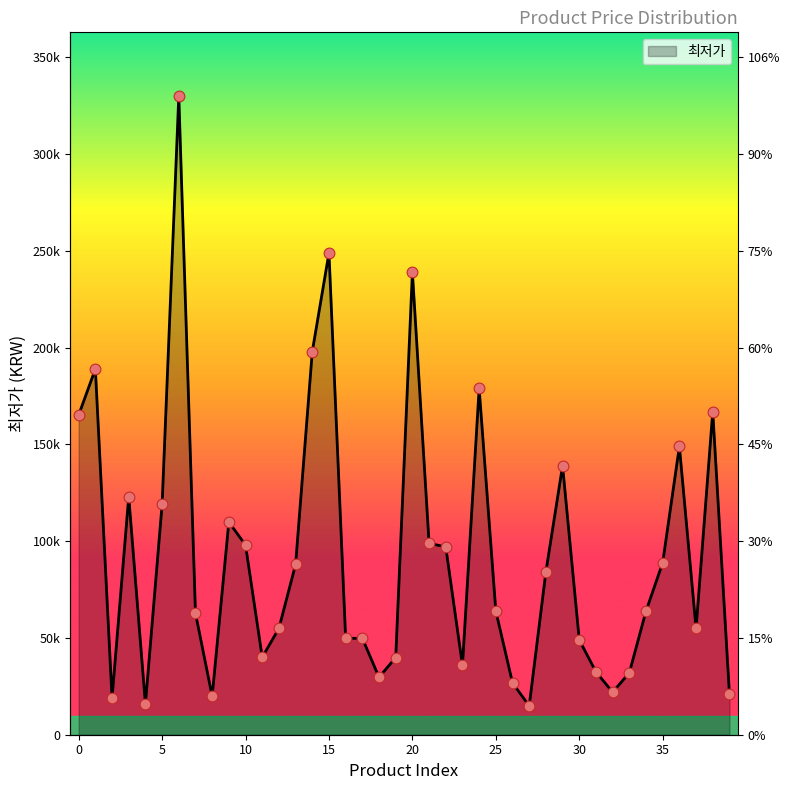

What is the change in value from 16 to 36?

+99200